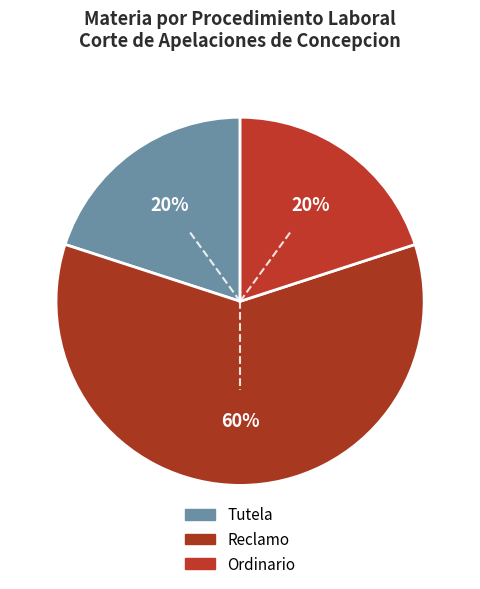

What percentage is NOT represented by Ordinario?

80.0%